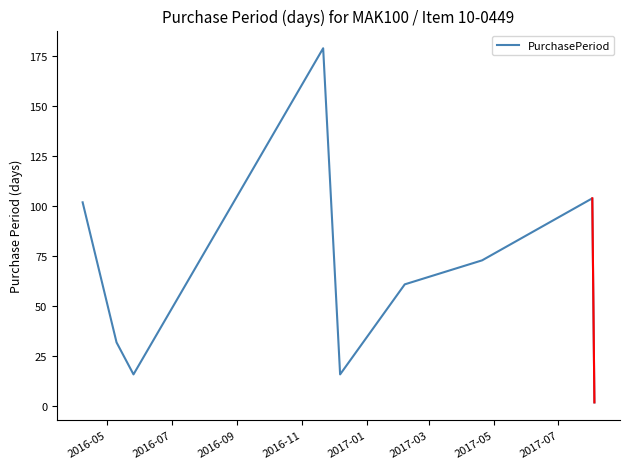

What is the difference between the maximum and minimum values?

177